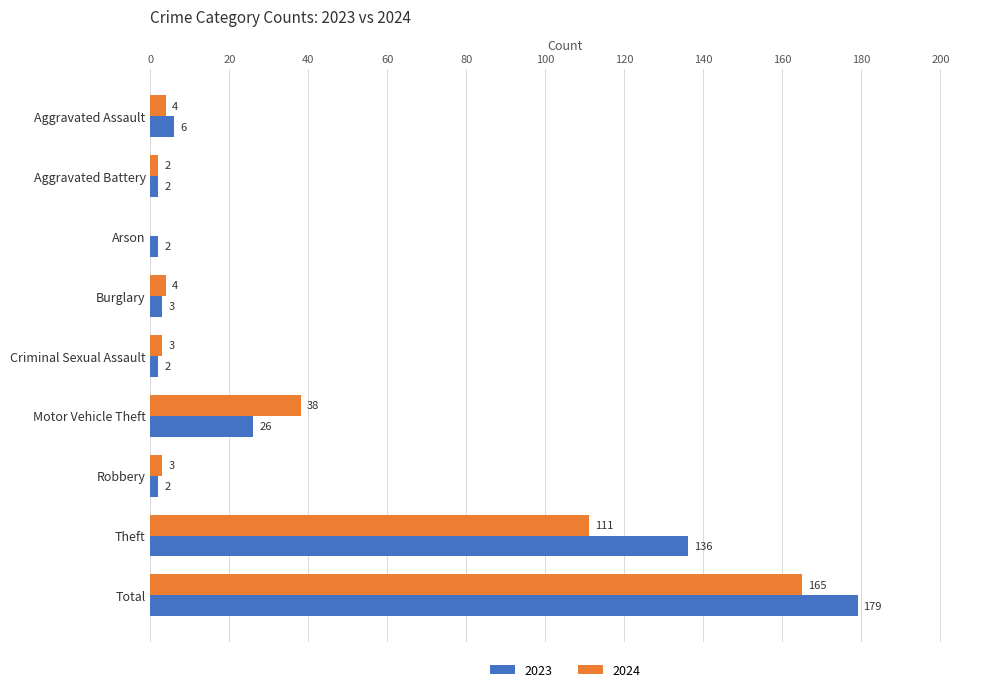

What is the approximate value of 2024 at Robbery, to the nearest 5?

5